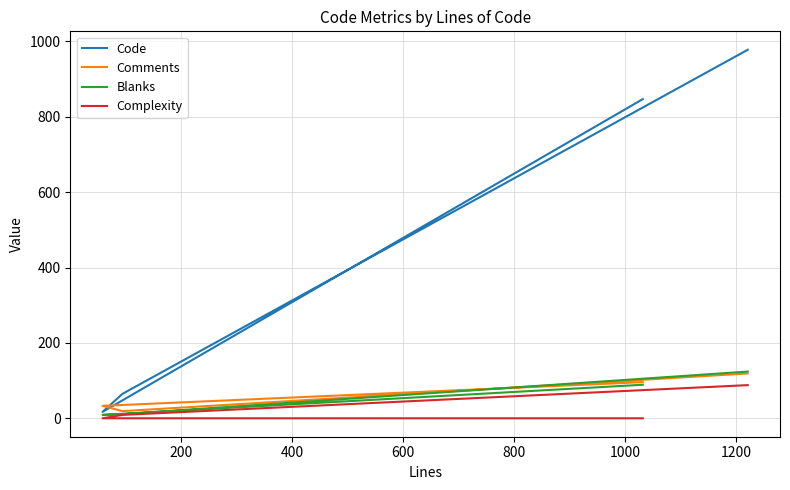

True or false: Code and Complexity cross at least once.

False